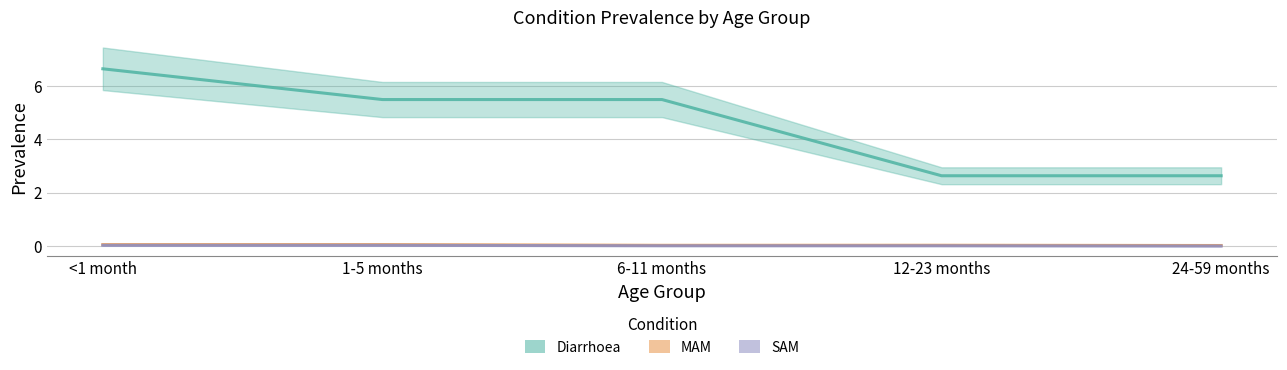

Which has a higher value, 12-23 months or <1 month?

<1 month